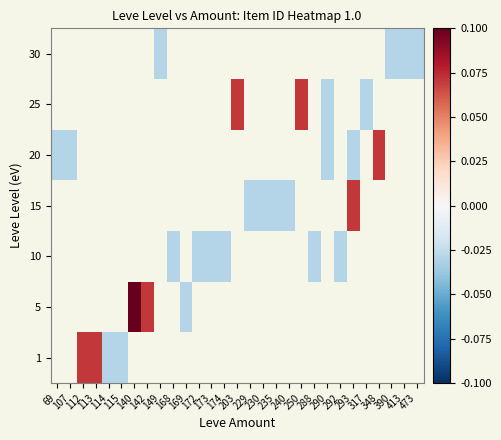

Is the value of 25 at 173 greater than the value of 10 at 250?

No